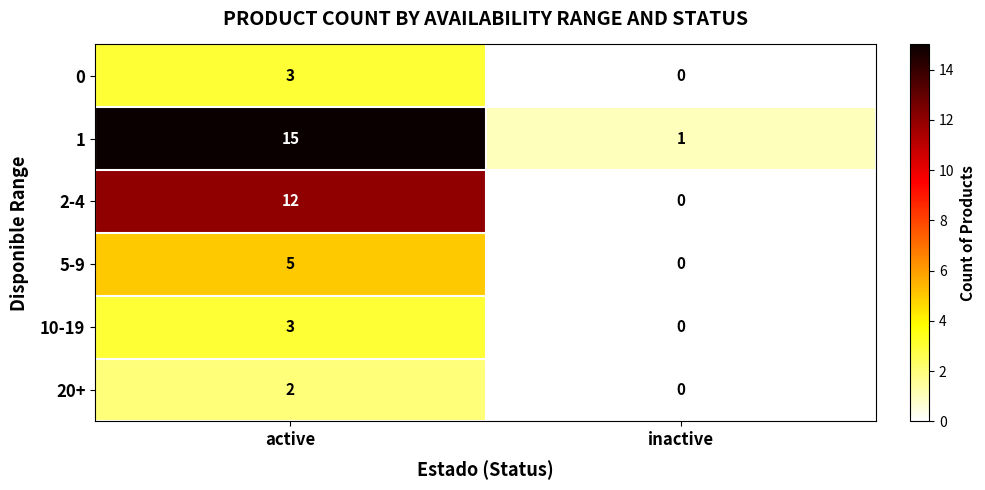

Which series changed the most between active and inactive?

1